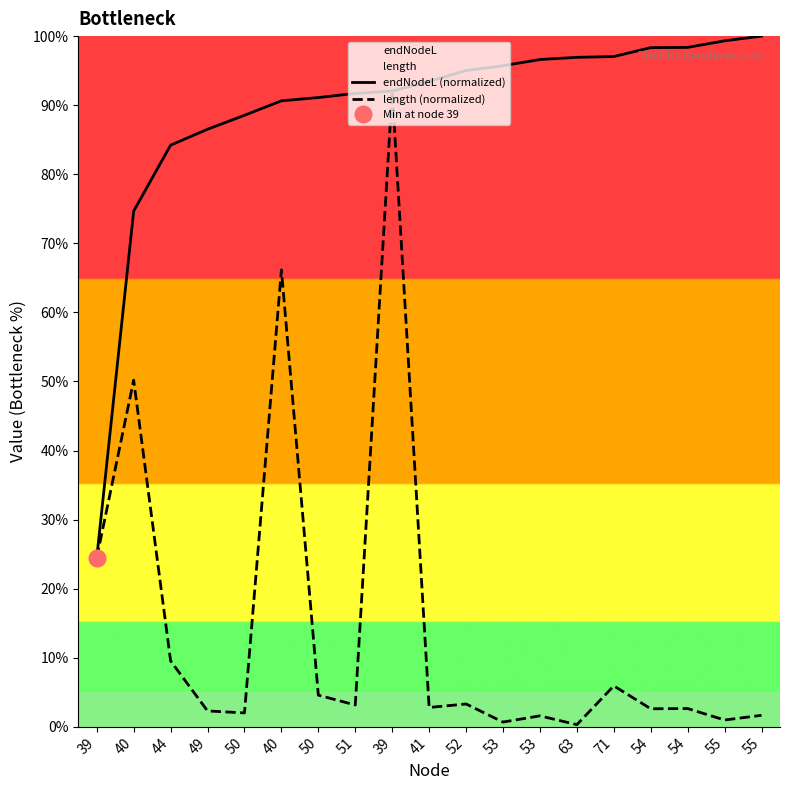

Does the chart have visible grid lines?

No